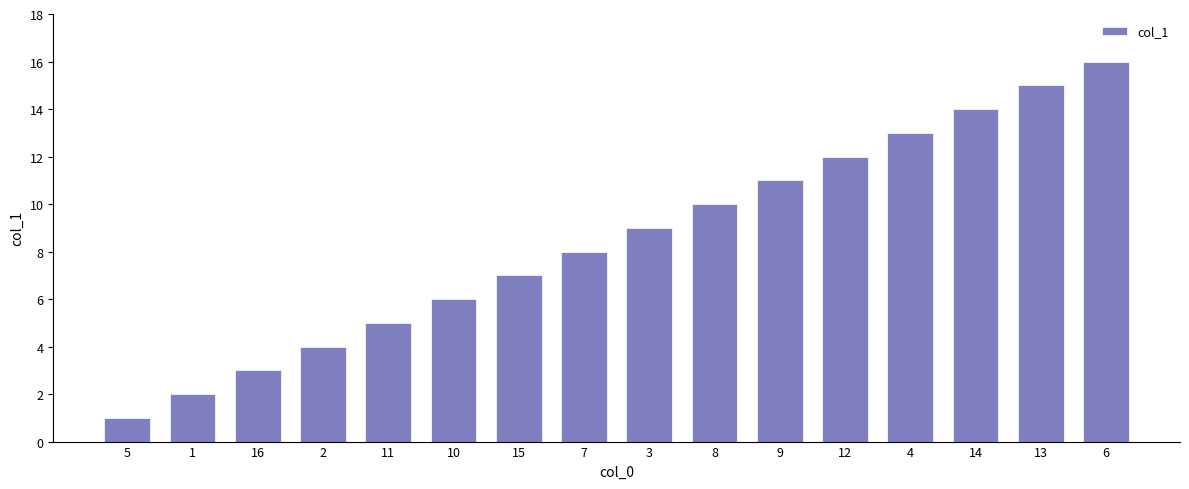

Reading left to right, extract all data points from this chart.

5=1	1=2	16=3	2=4	11=5	10=6	15=7	7=8	3=9	8=10	9=11	12=12	4=13	14=14	13=15	6=16